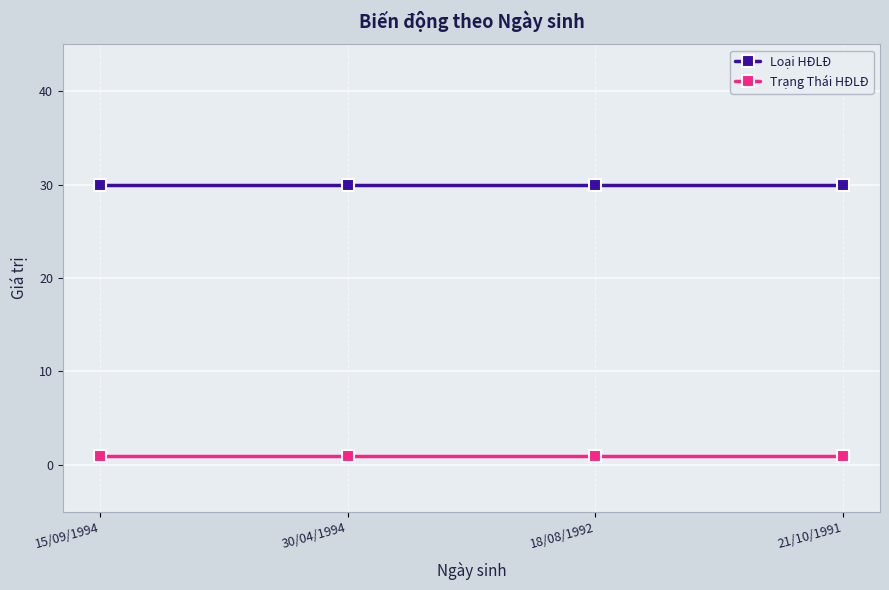

What is the greatest value displayed?

30